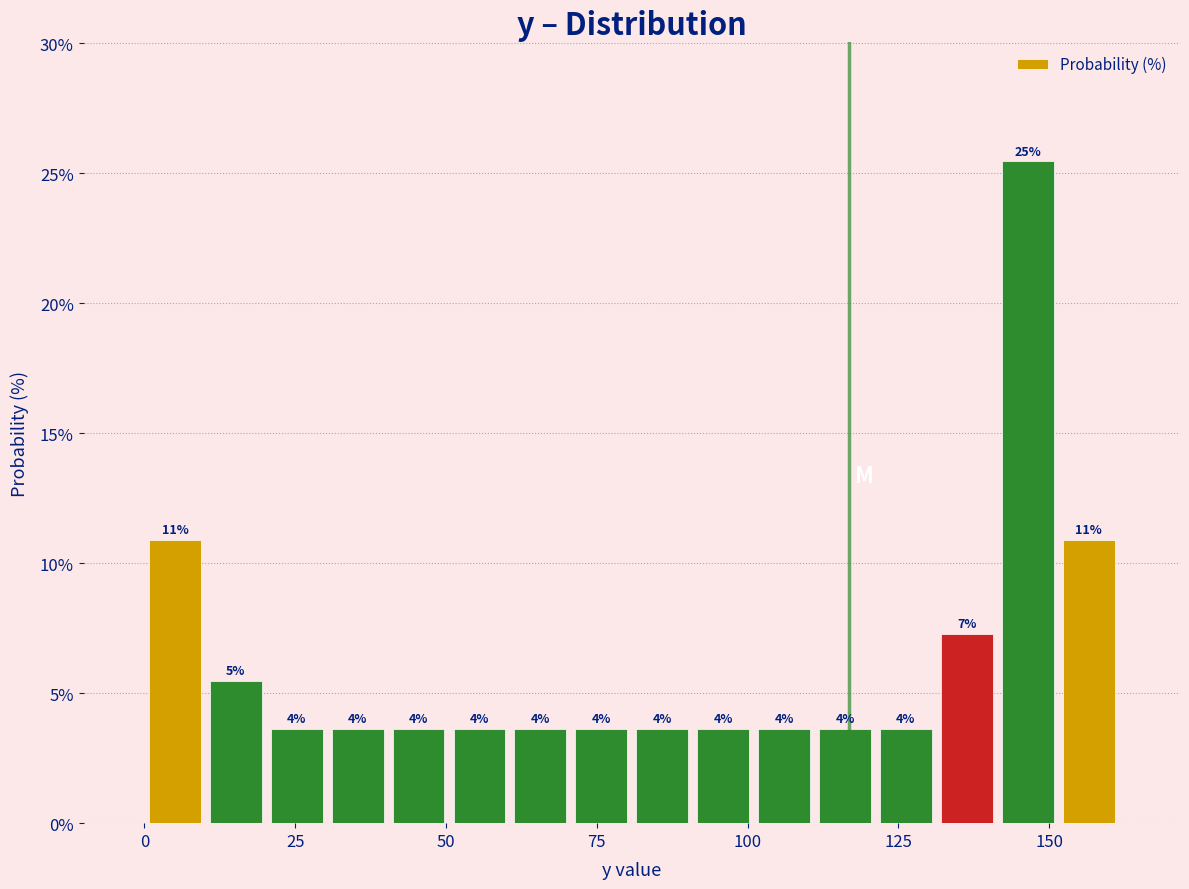

Read against the x-axis, roughly where is the centre of the tallest bar?

145